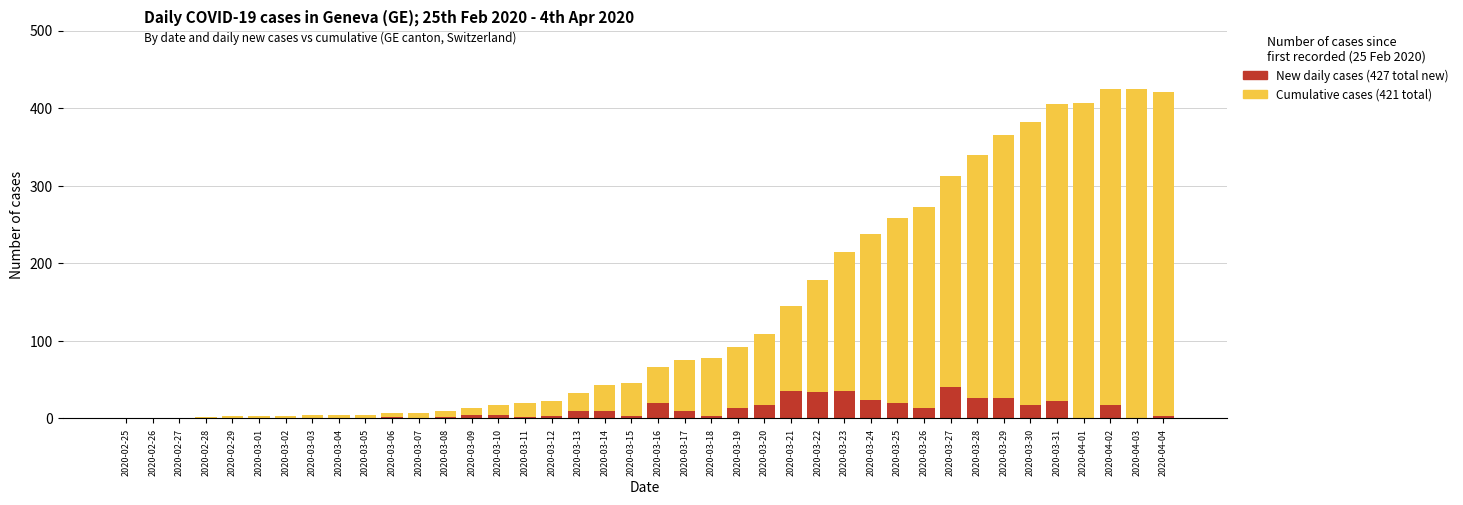

At how many categories does at least one series exceed 235?

12